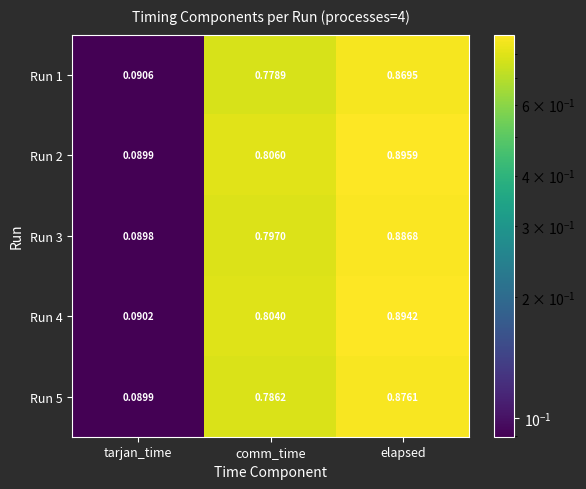

Which category has the highest value in the Run 3 series?

elapsed